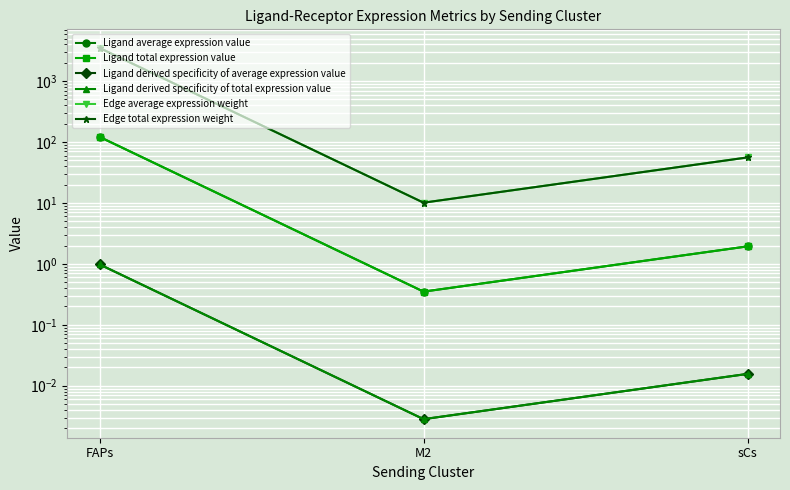

At which label does Edge total expression weight reach its peak?

FAPs